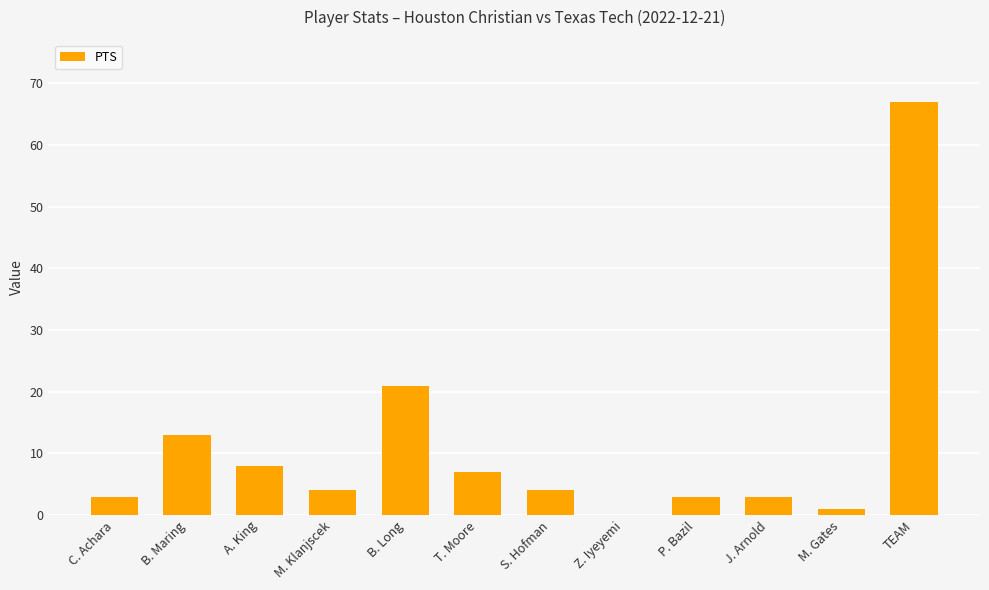

Which has a higher value, M. Klanjscek or T. Moore?

T. Moore